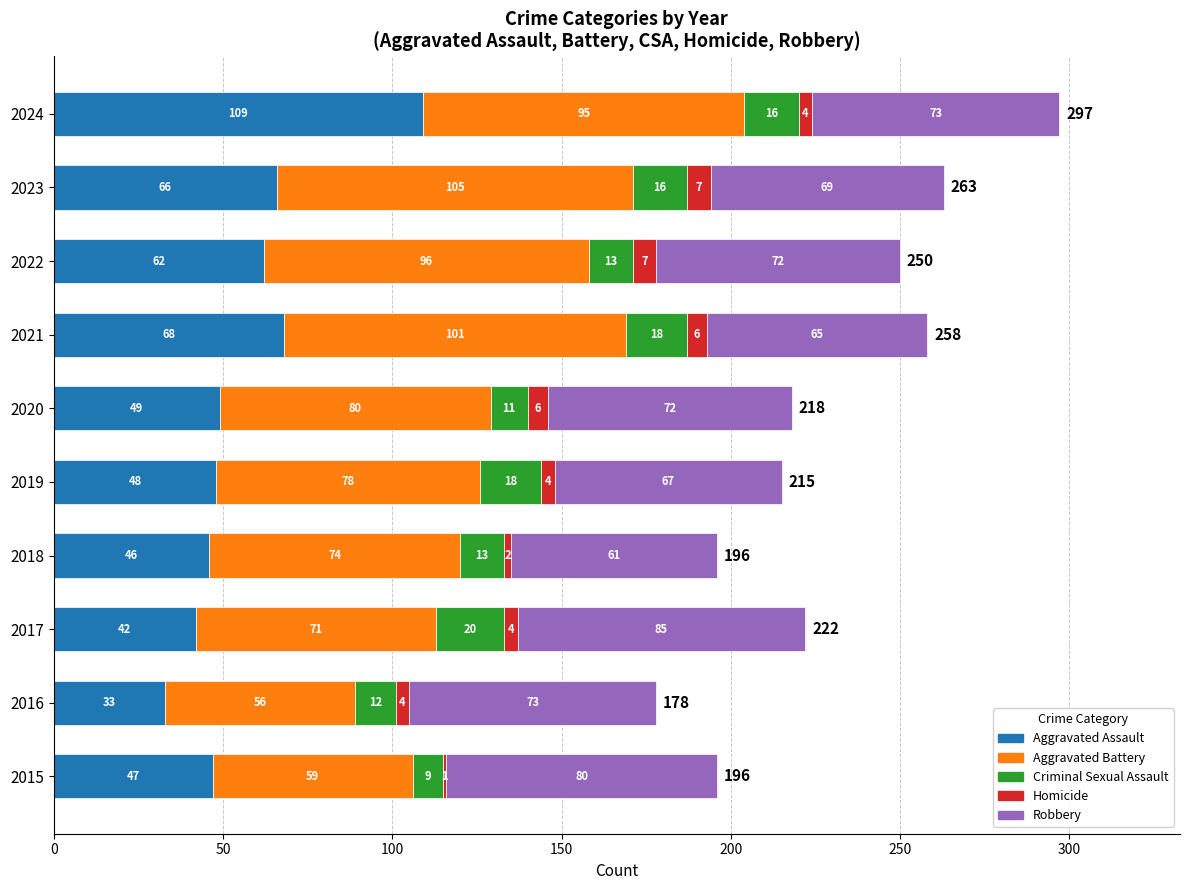

What is the total value across all series at 2023?

263